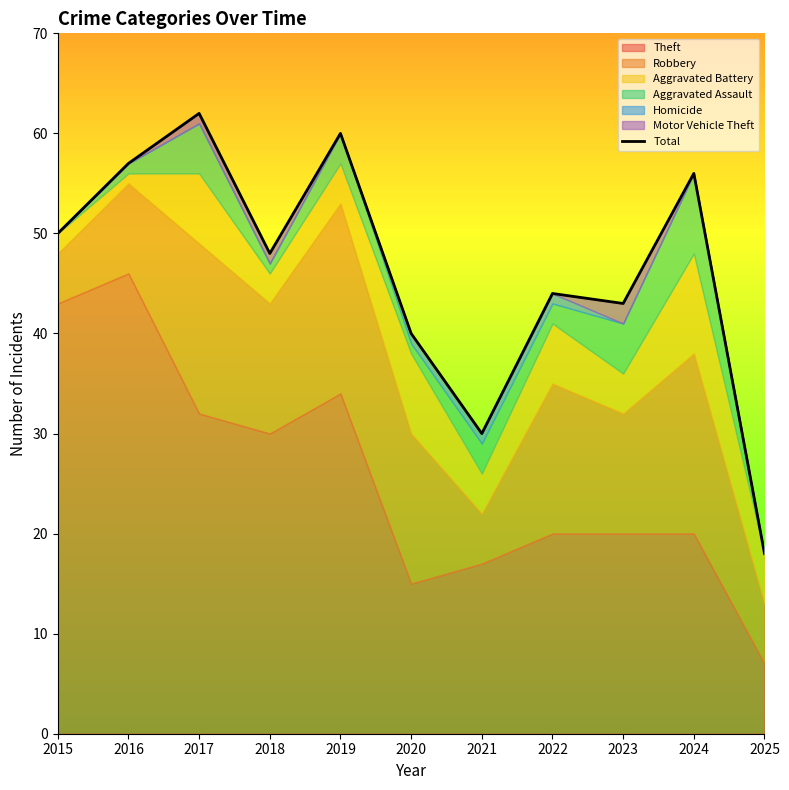

What is the ratio of the value at 2019 to the value at 2024?

1.1